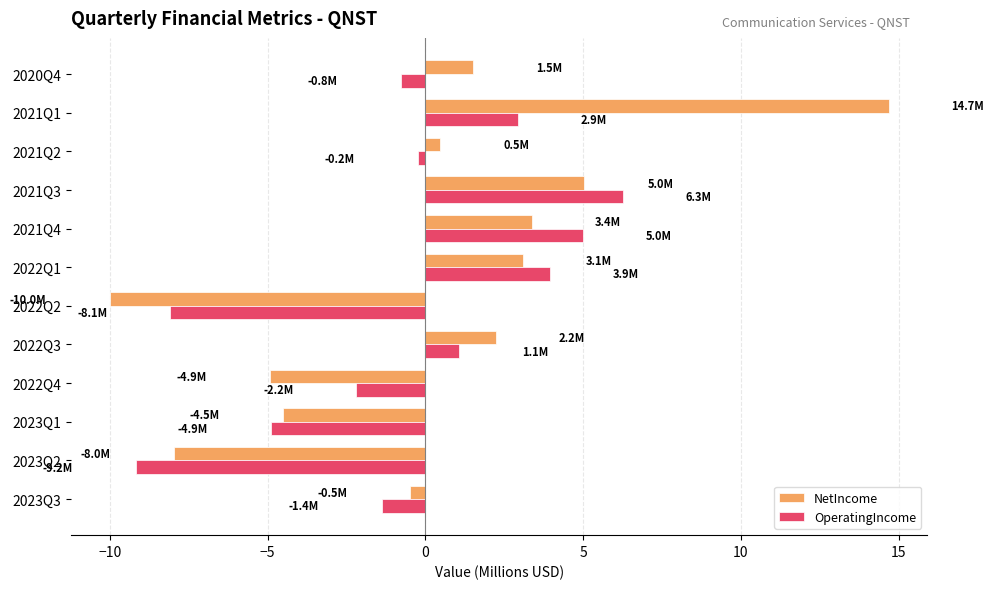

Which category has the highest value across all series?

2021Q1